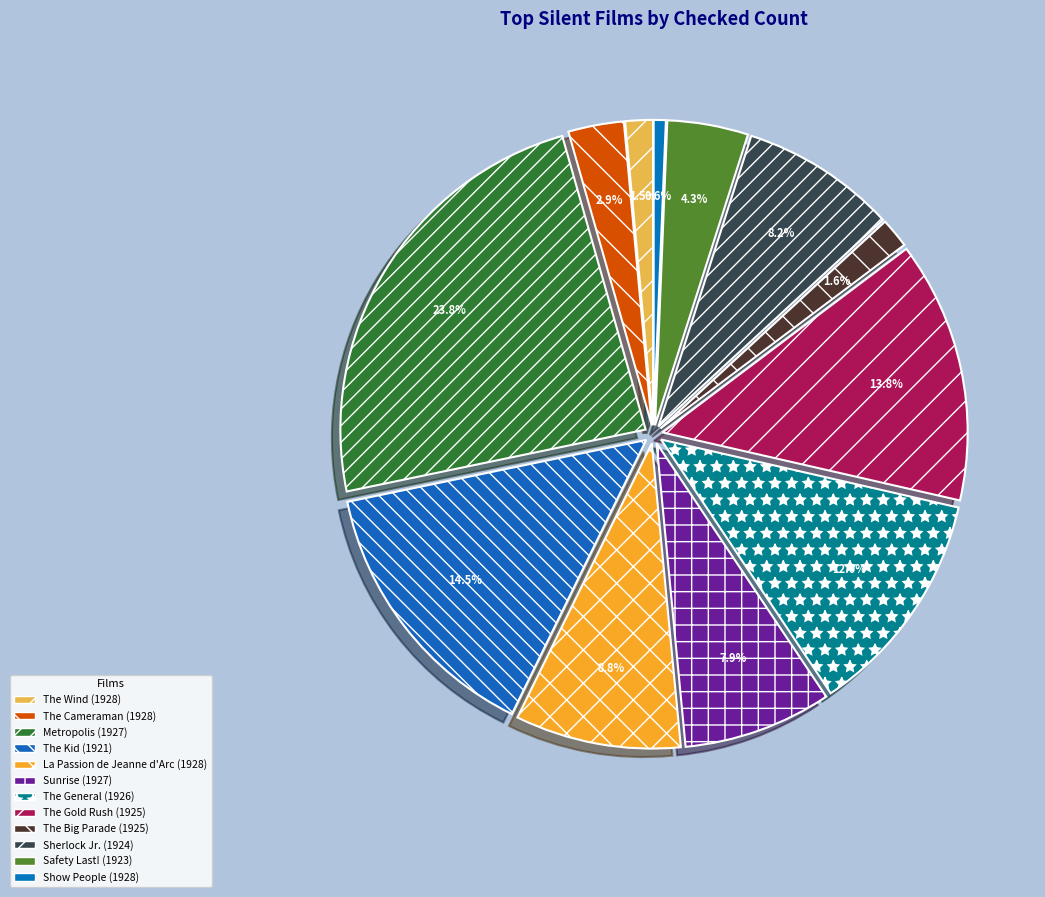

Do Sunrise (1927) and The Wind (1928) together represent more than half of the pie?

No